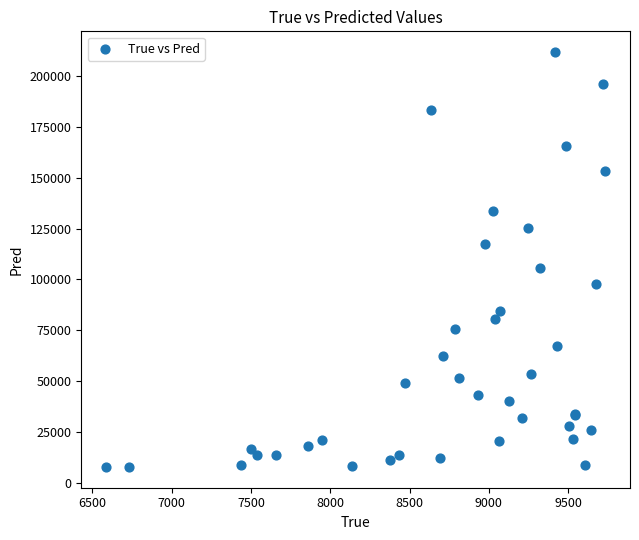

What Y value in the scatter plot is closest to 109770?

105524.7